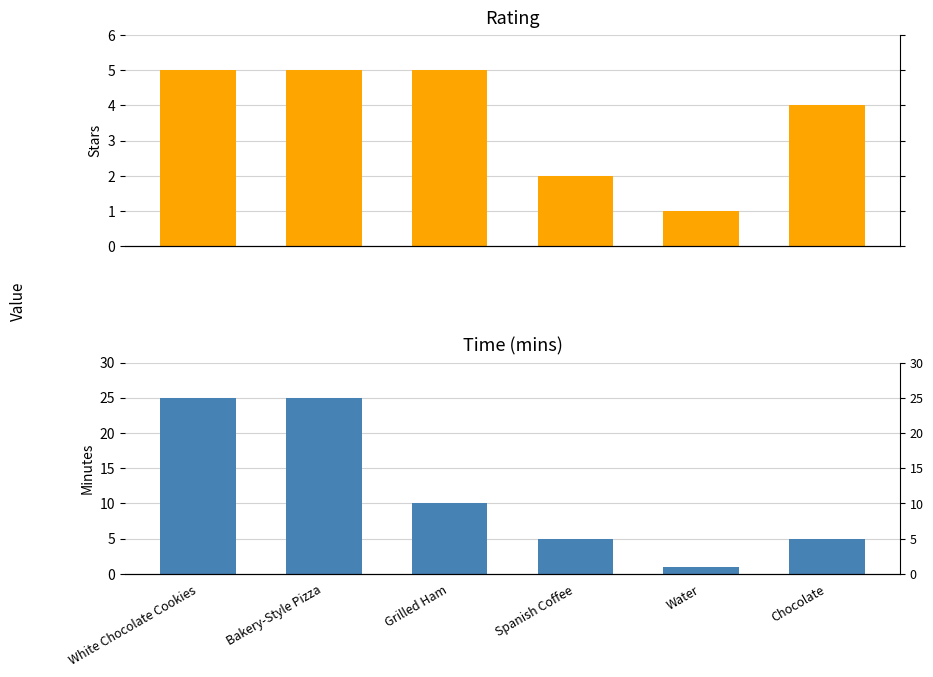

What is the maximum value for Time (mins)?

25